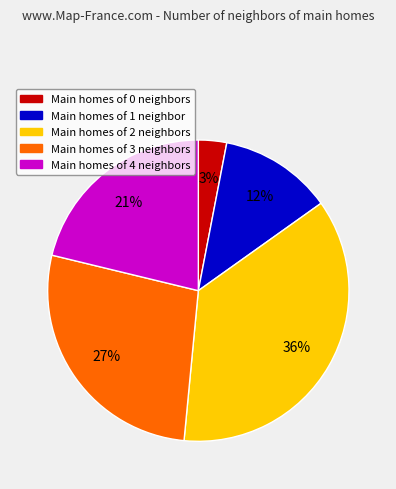

Count the number of slices in the pie.

5